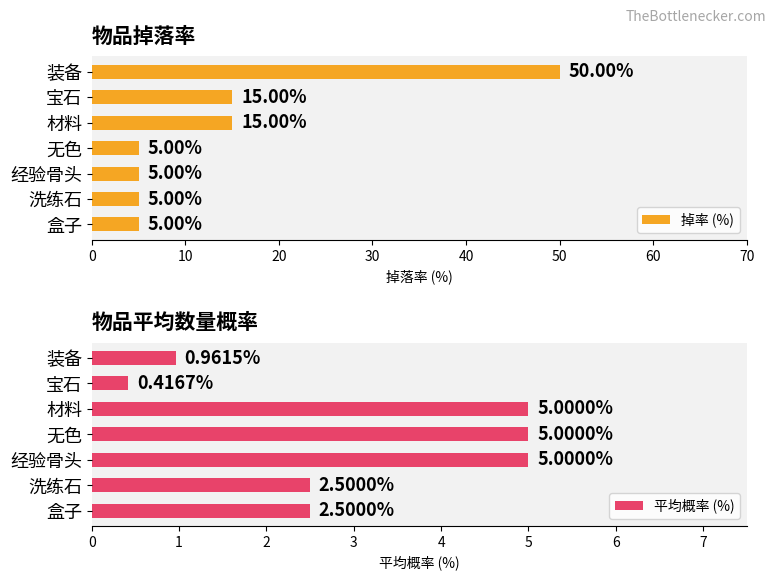

What is the minimum value for 掉率 (%)?

5